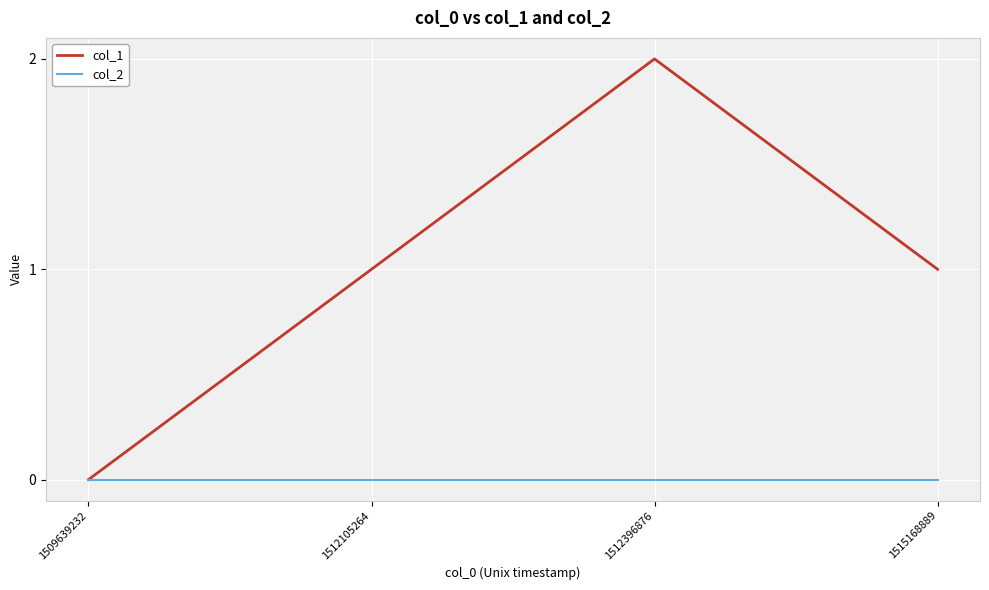

Which series has the widest spread of values?

col_1